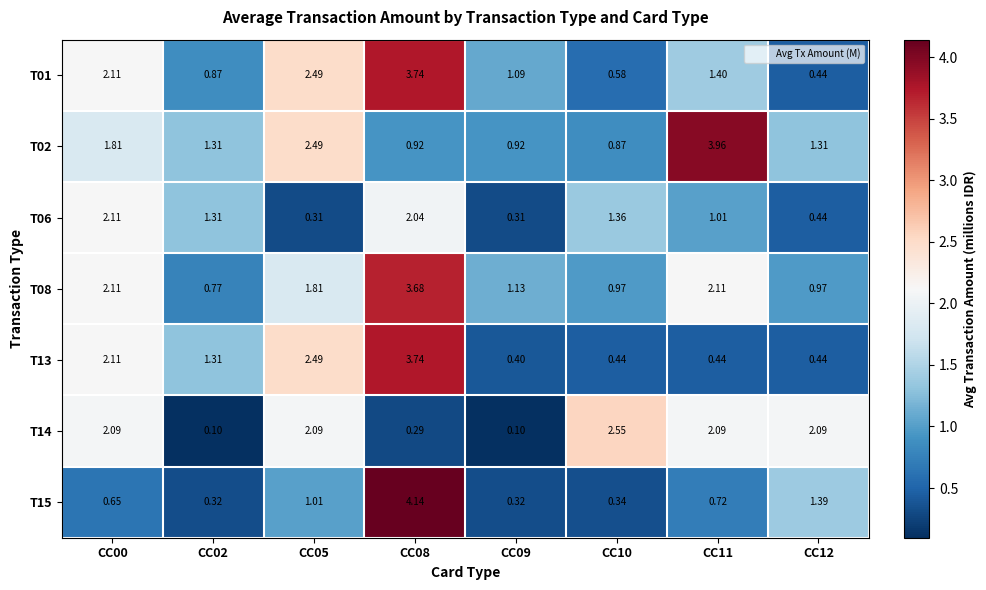

Is the value of T13 at CC11 greater than the value of T01 at CC02?

No